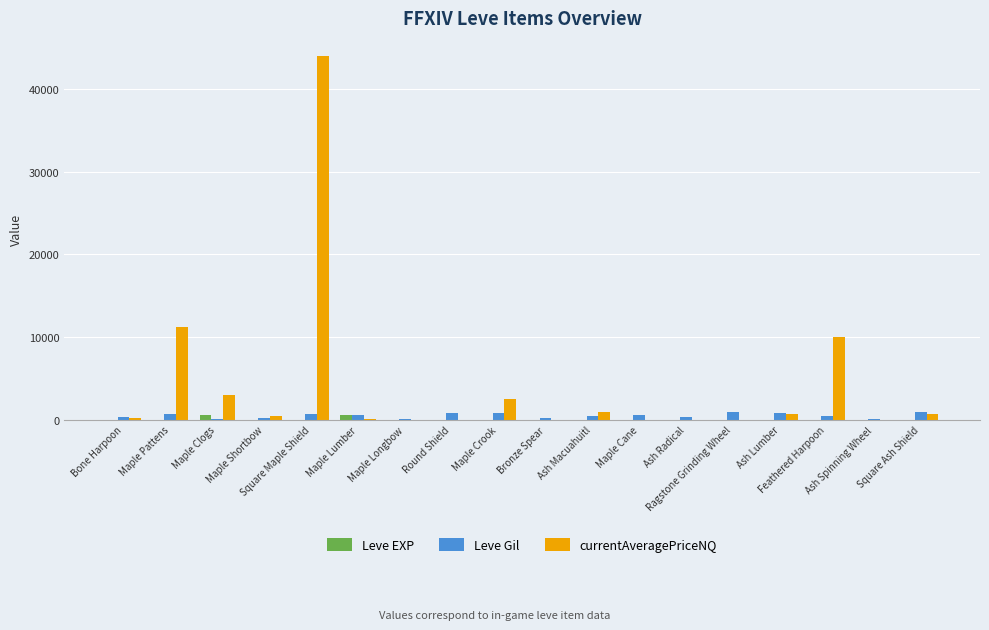

What is the difference between the Leve EXP values at Maple Cane and Maple Pattens?

2.0